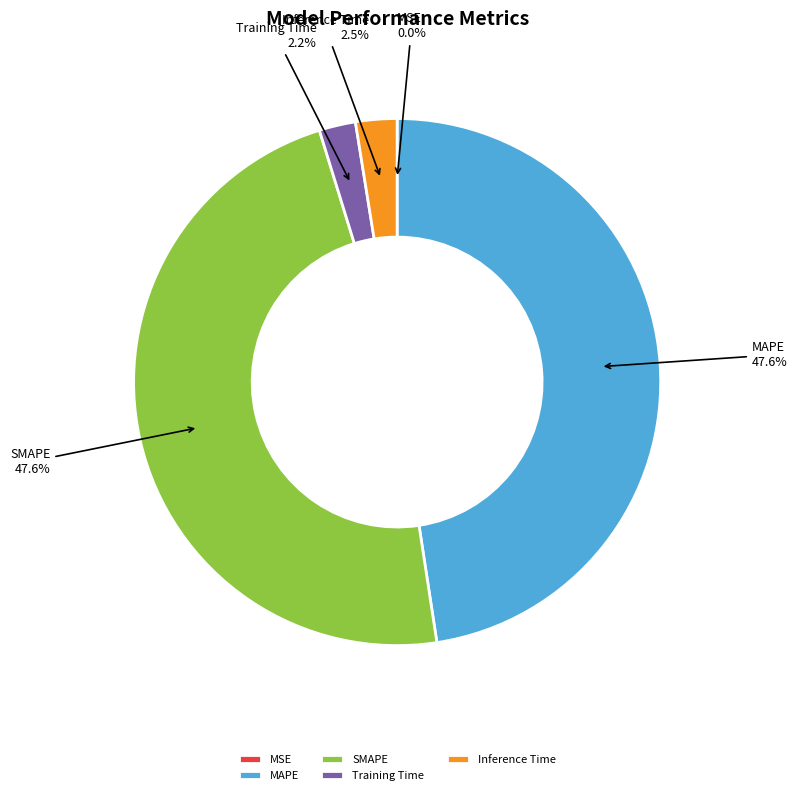

Does any single category account for the majority?

No